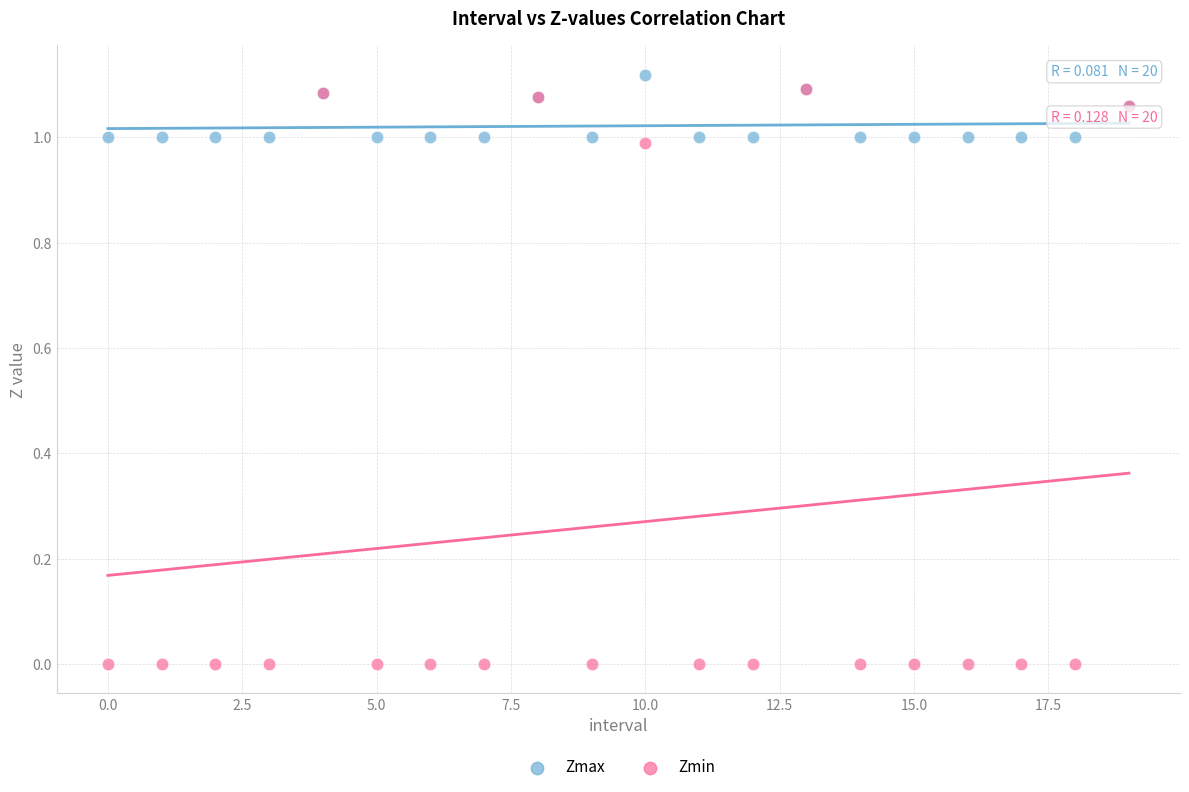

Which series contains the highest Y value?

Zmax